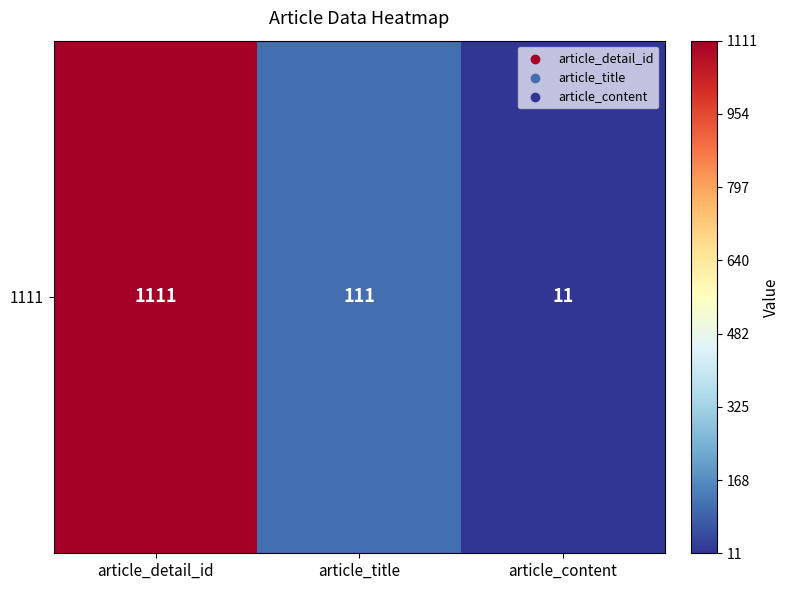

Where does the data first go above 111?

article_detail_id